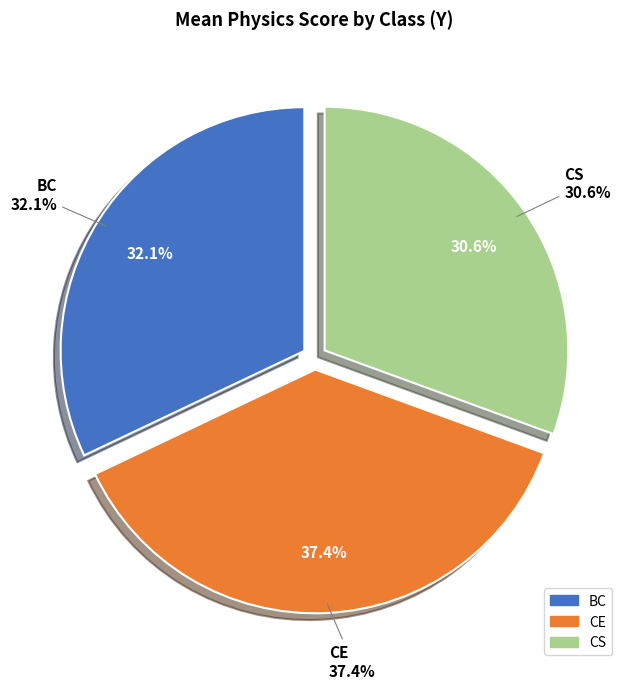

What is the largest slice in the pie chart?

CE